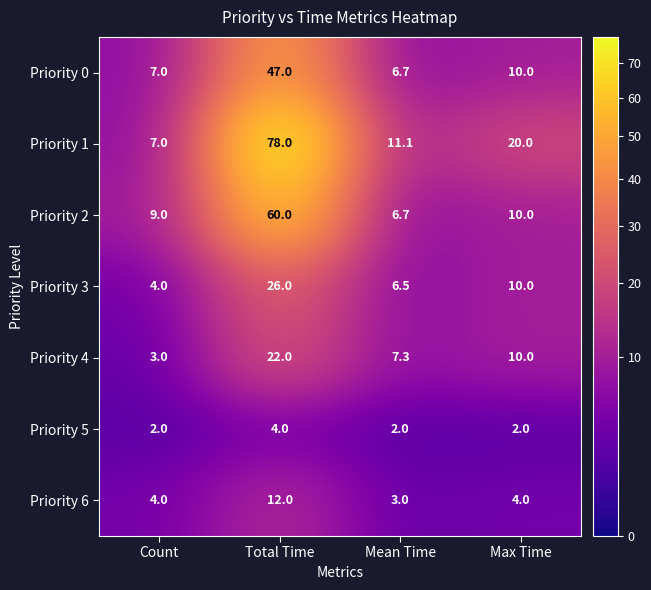

Count the number of data series in this chart.

7